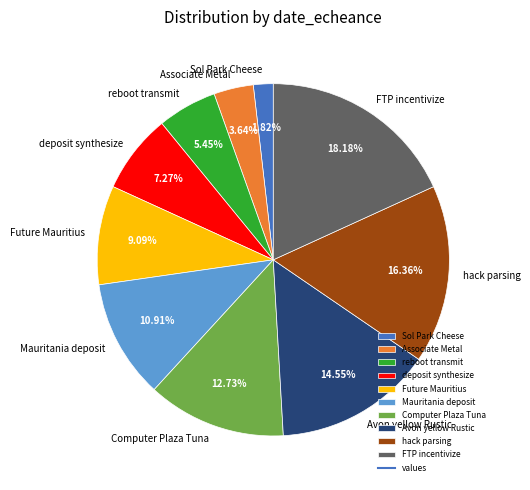

Which category has the smallest portion of the pie?

Sol Park Cheese